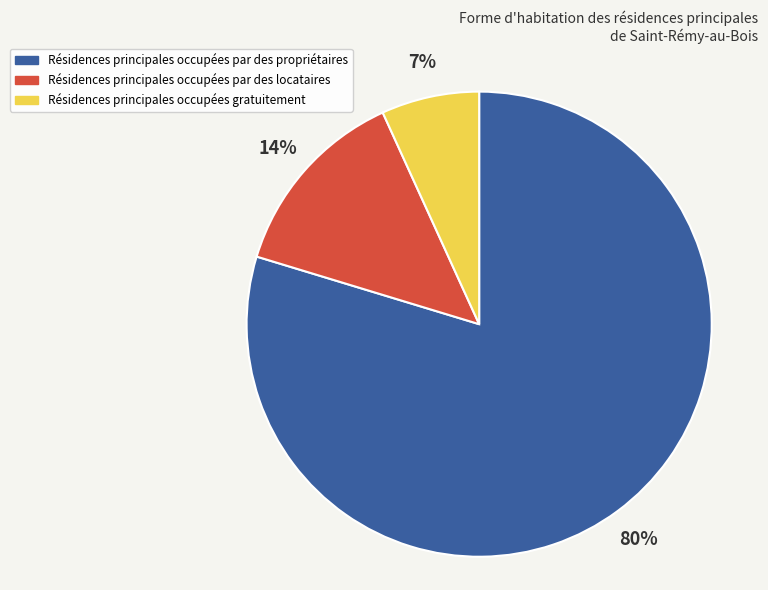

To the nearest percent, what is the average slice percentage?

33%